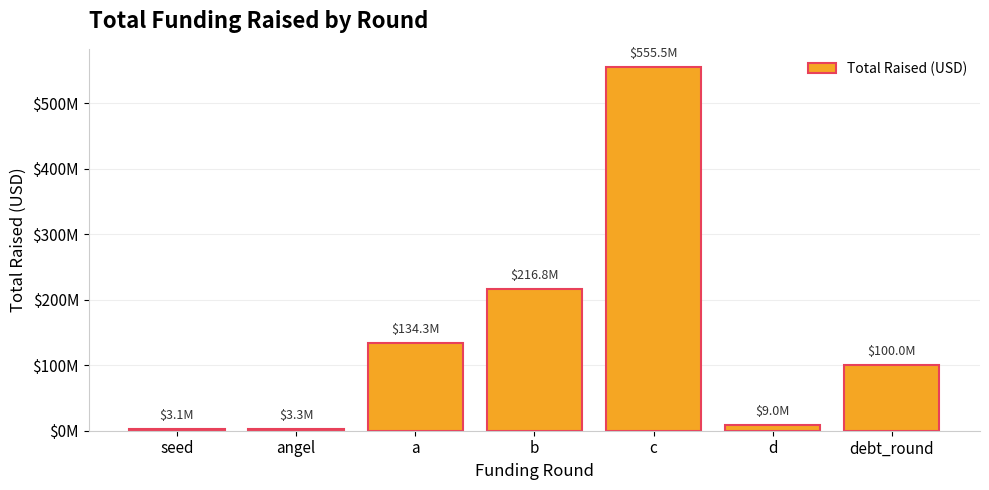

What is the change in value from d to debt_round?

+91000000